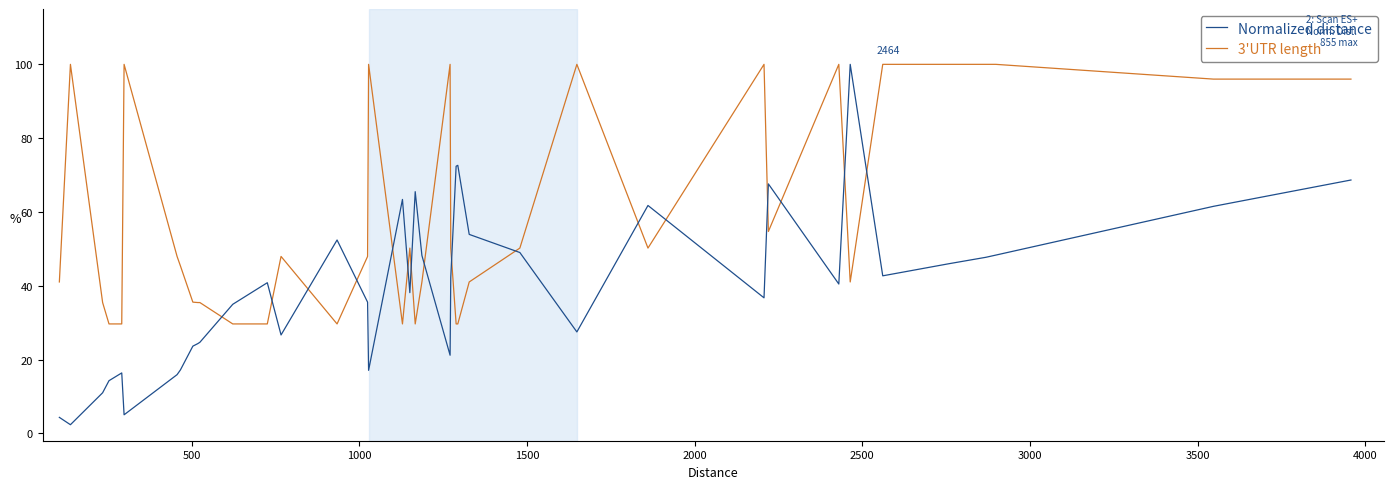

What is the difference between the maximum and minimum values in the 3'UTR length series?

70.3